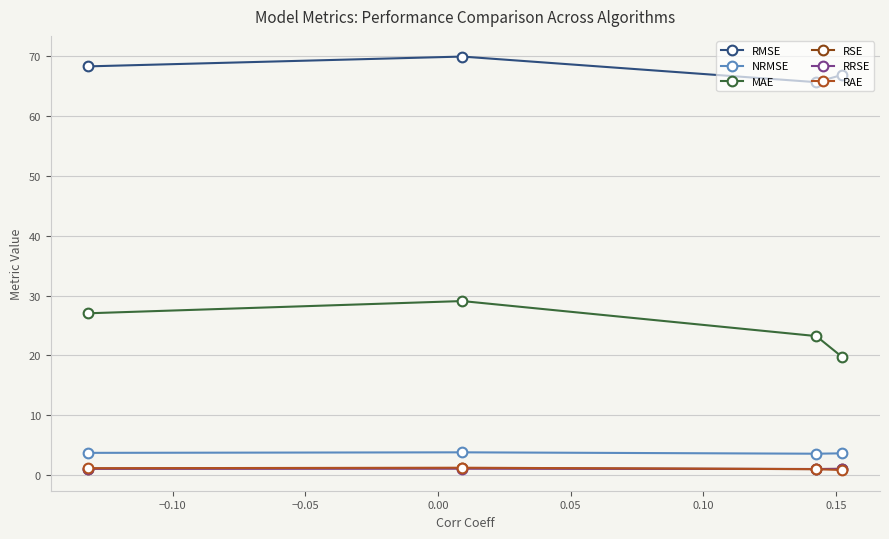

In RAE, how many points are higher than both neighbors (excluding endpoints)?

1